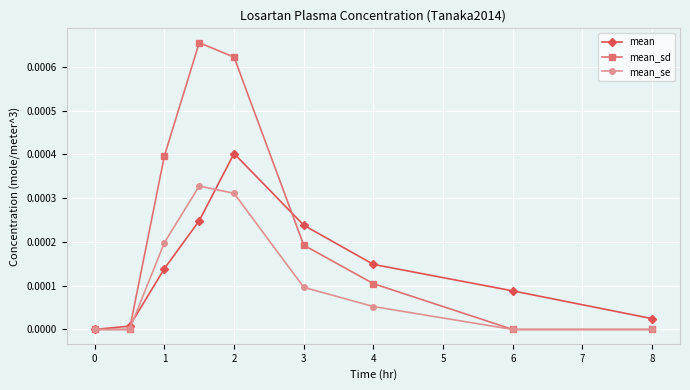

Which series has the largest total across all categories?

mean_sd